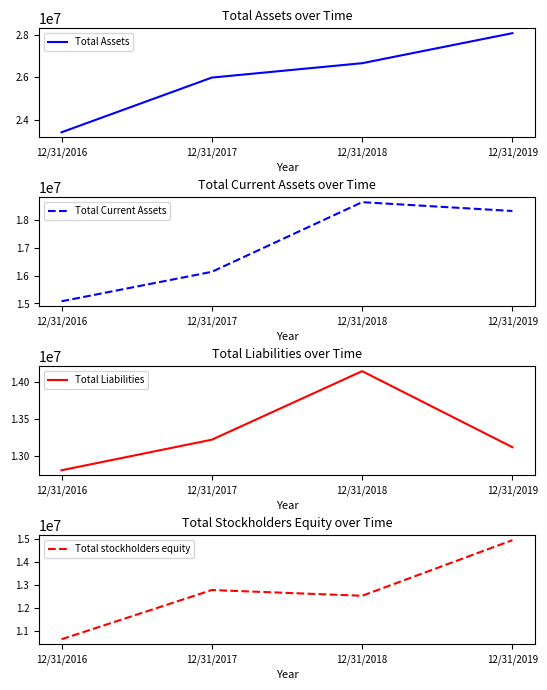

How many data points in Total Liabilities are above 13221000?

1